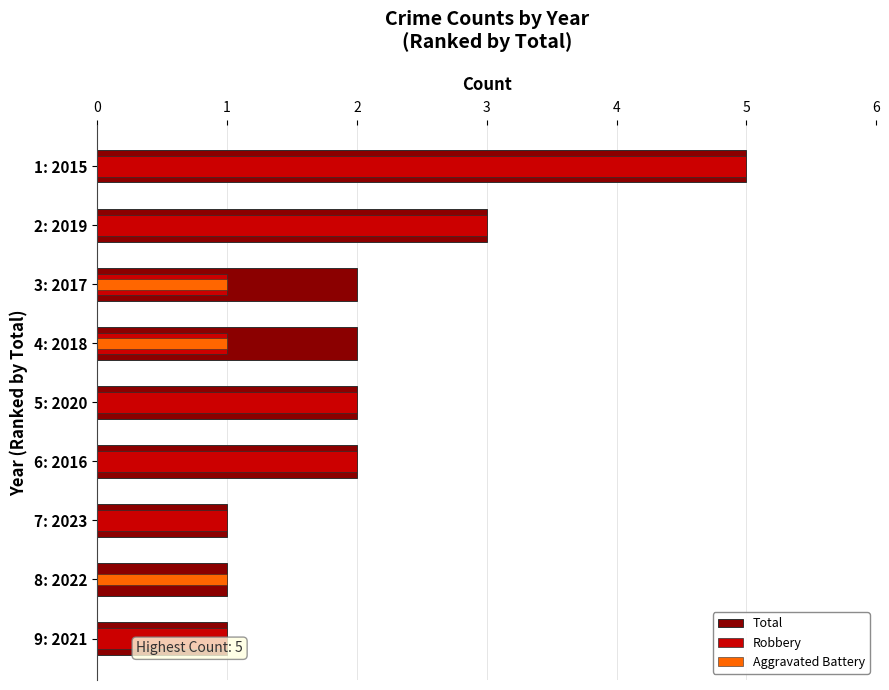

Between 3: 2017 and 9: 2021, which is larger?

3: 2017